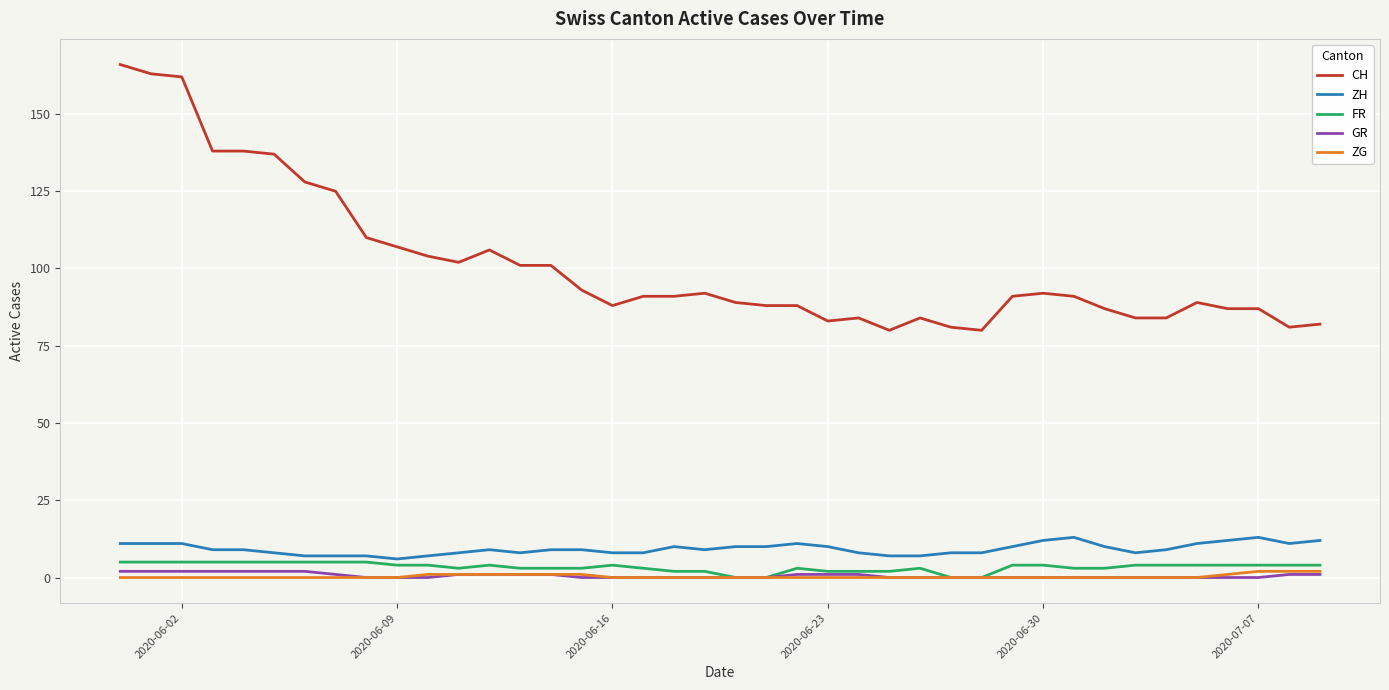

Which series has the largest total across all categories?

CH